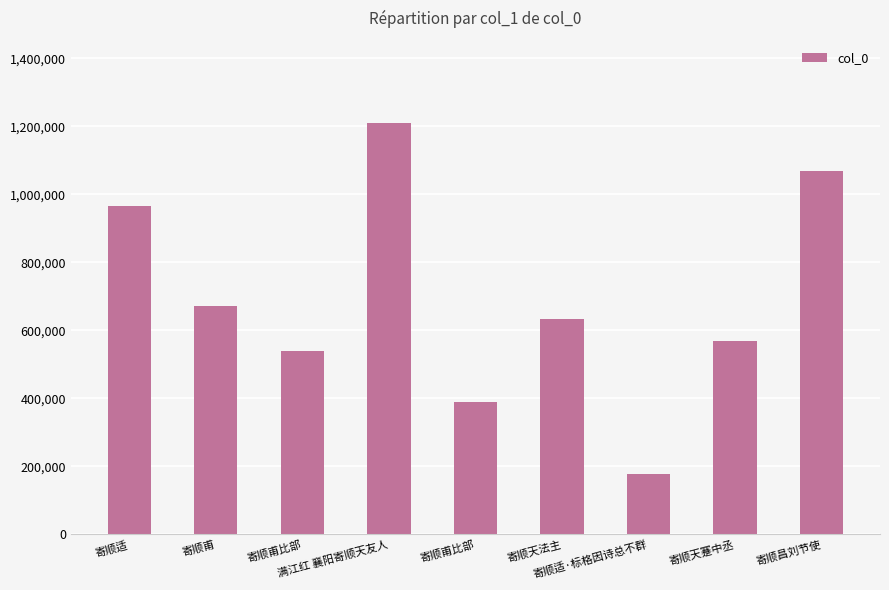

What is the average value?

691219